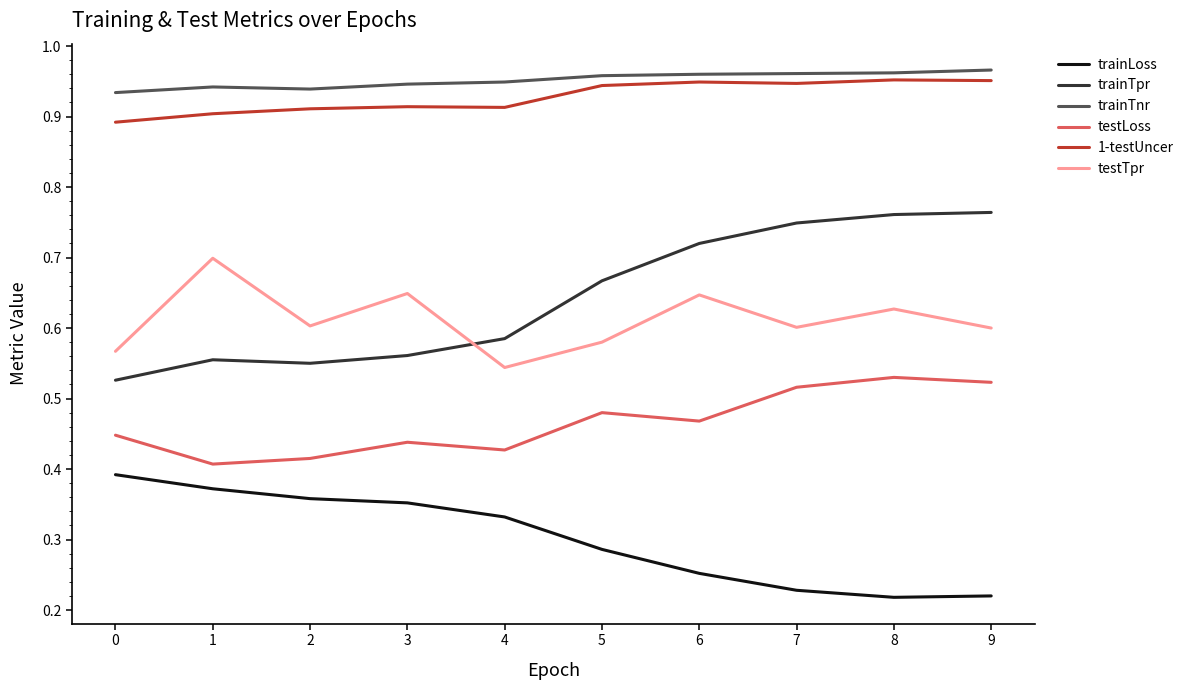

The testTpr series shows 1.1 at 1. True or false?

False